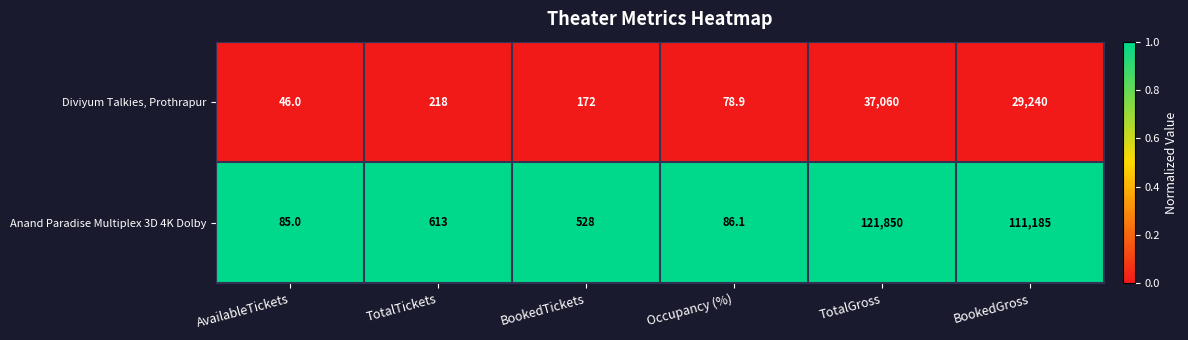

Between TotalGross and BookedGross, which series saw the biggest shift?

Anand Paradise Multiplex 3D 4K Dolby